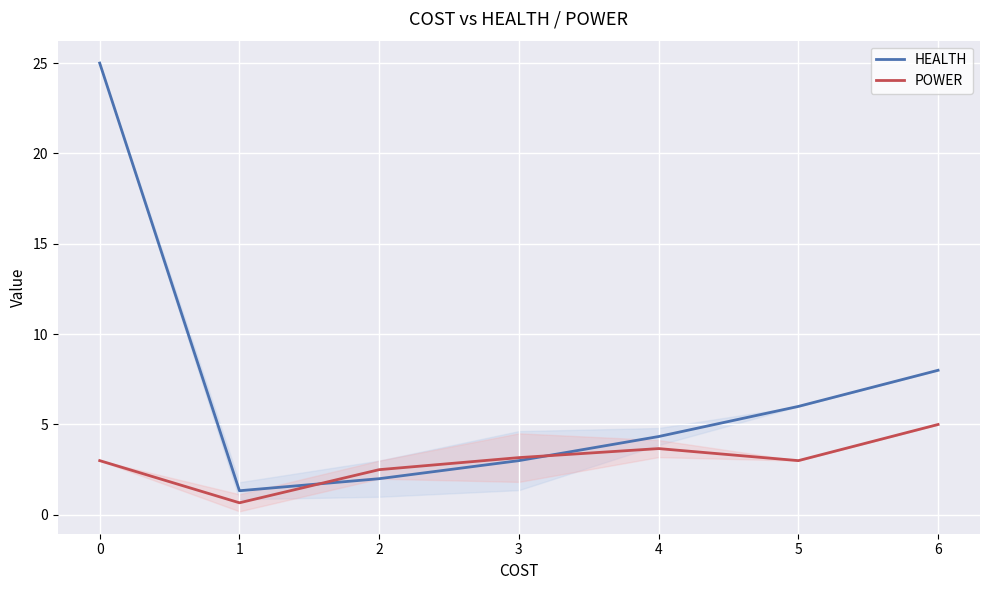

True or false: POWER has a value of 1.4 at 3.

False